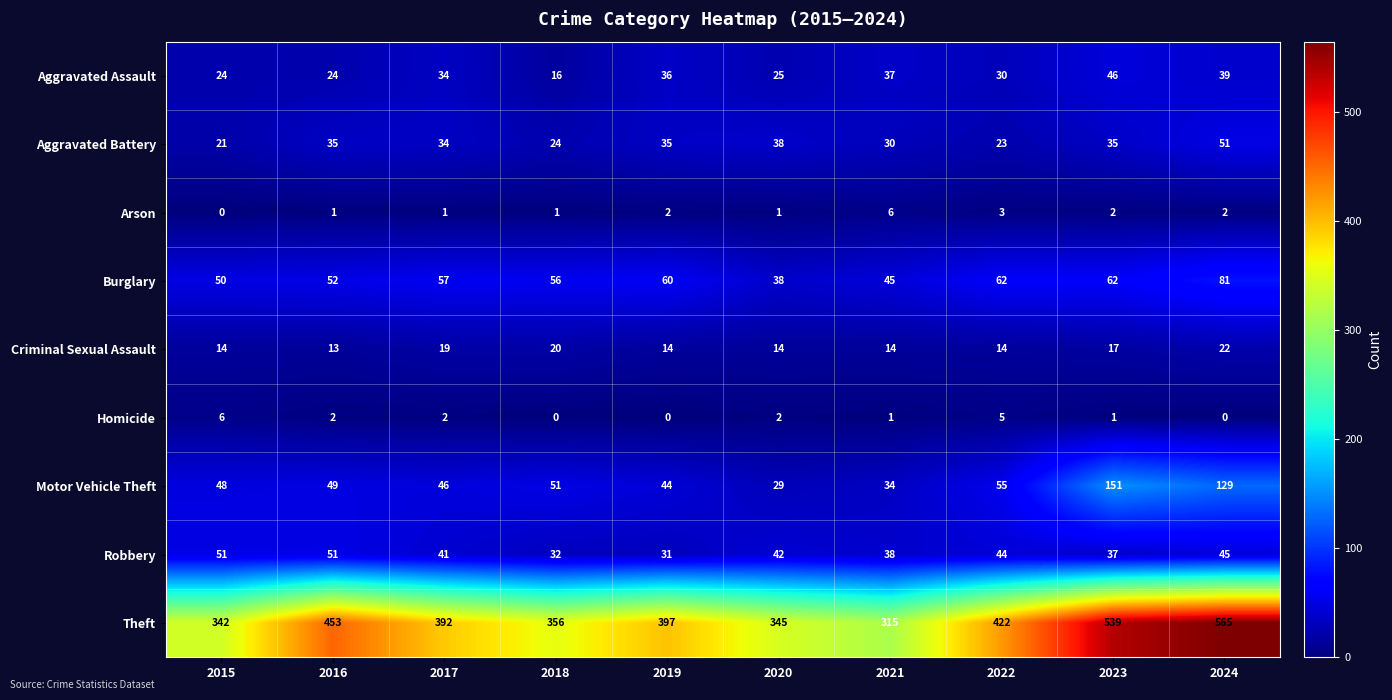

Count the number of data series in this chart.

9